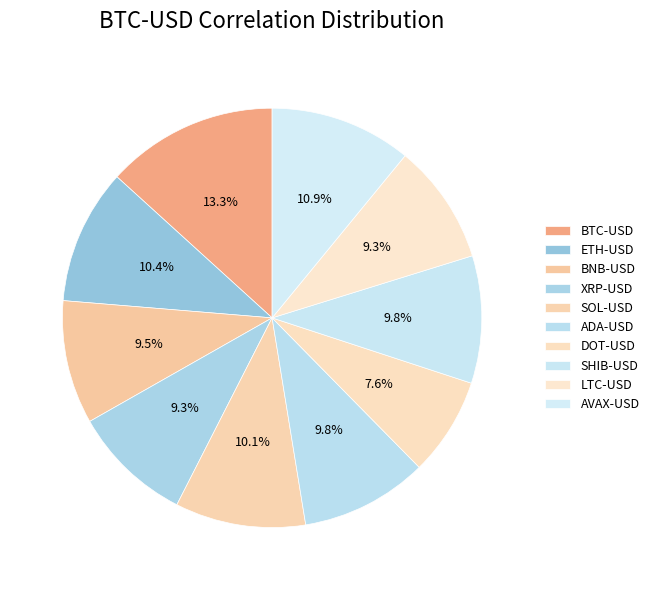

True or false: XRP-USD accounts for 23% of the total.

False